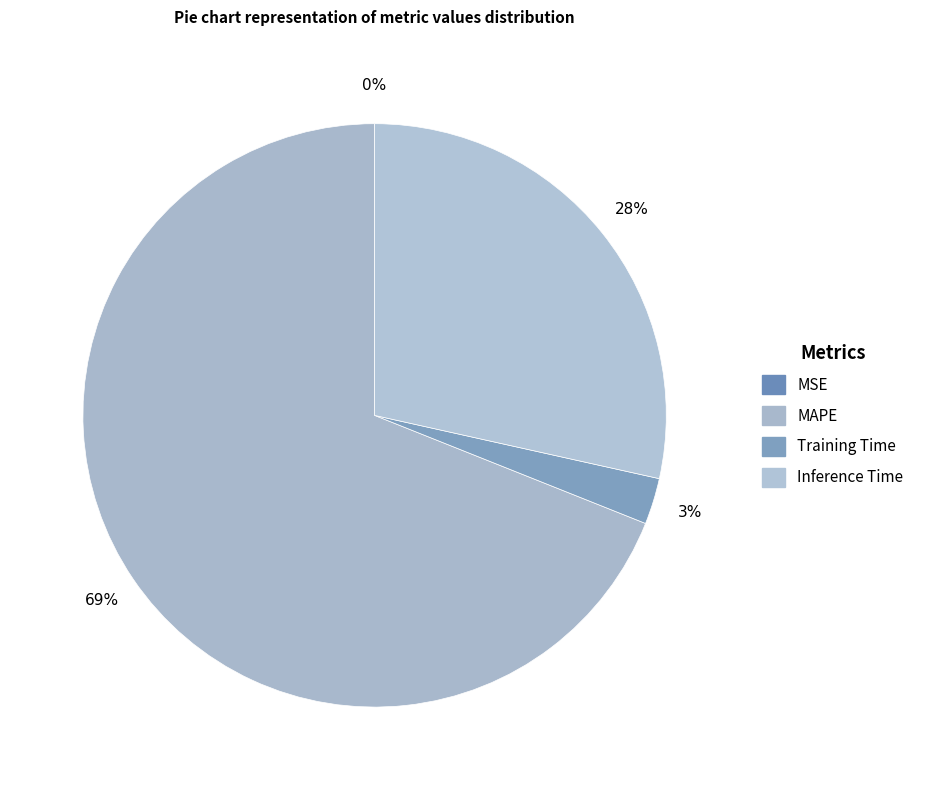

To the nearest percent, what is the difference between the largest and smallest slice percentages?

69%